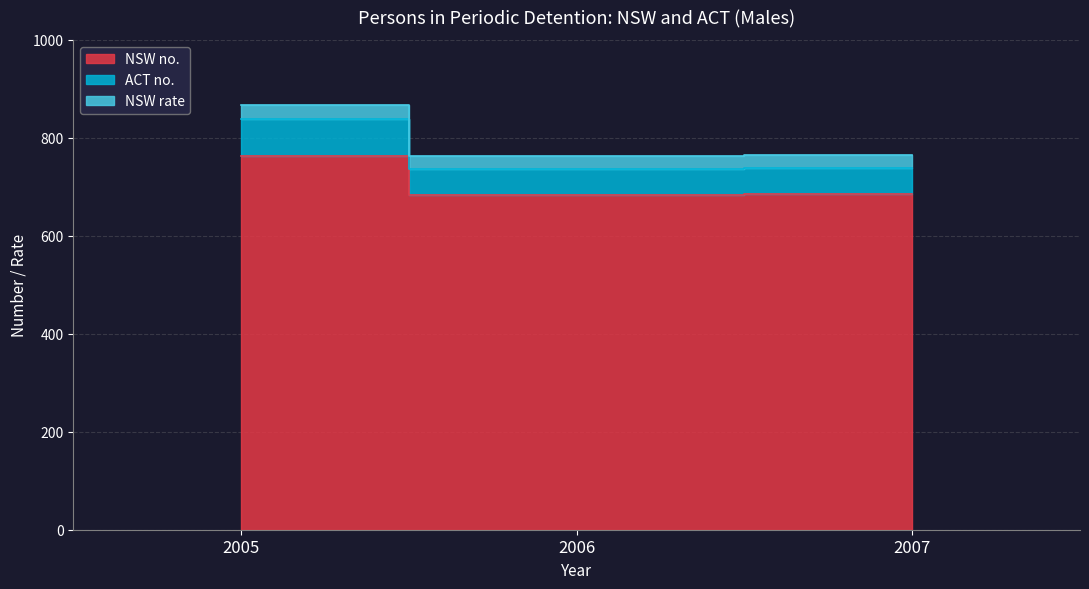

At how many categories does at least one series exceed 850?

1